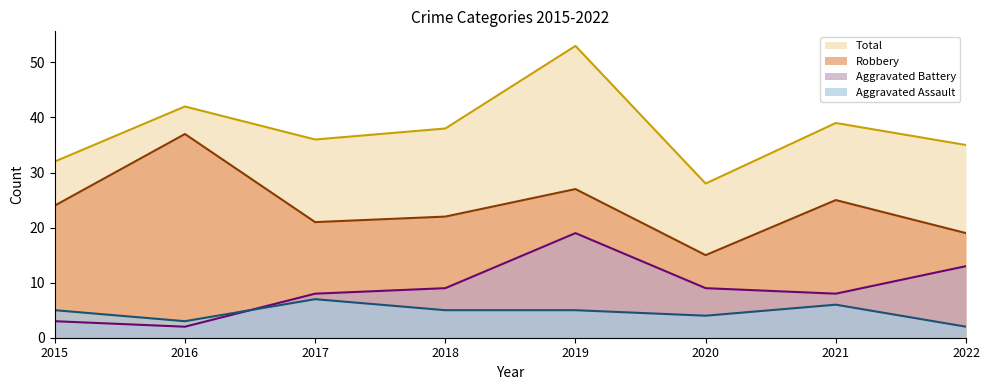

Which series changed the most between 2019 and 2022?

Total